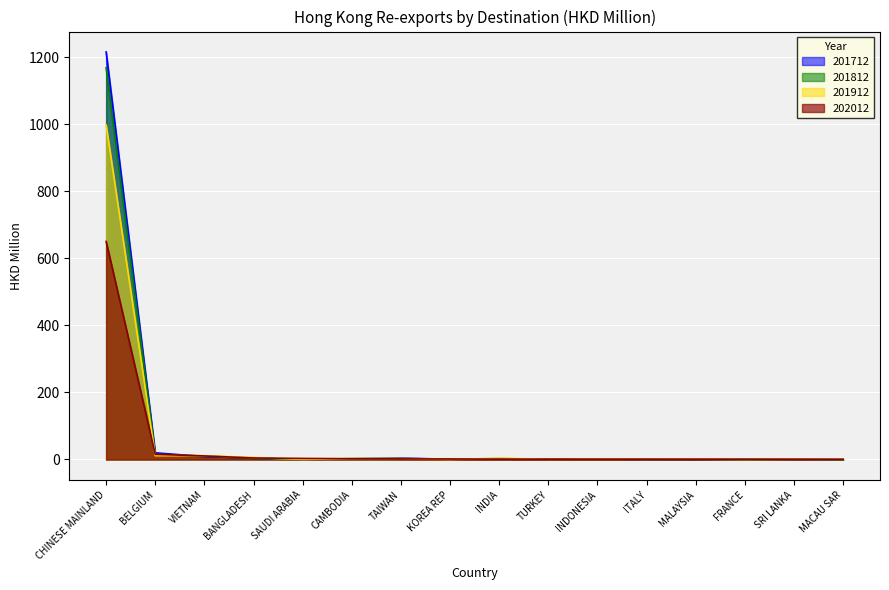

List the labels in order of 201812 value, largest first.

CHINESE MAINLAND, BELGIUM, VIETNAM, BANGLADESH, TAIWAN, INDIA, CAMBODIA, INDONESIA, KOREA REP, TURKEY, SRI LANKA, ITALY, MALAYSIA, FRANCE, MACAU SAR, SAUDI ARABIA